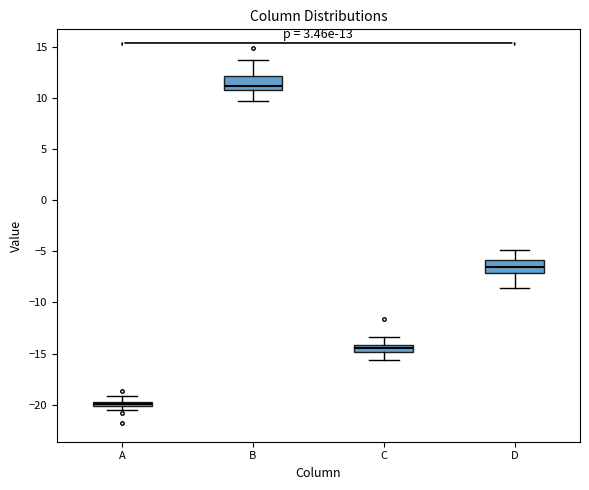

Which box's median line is the highest?

B